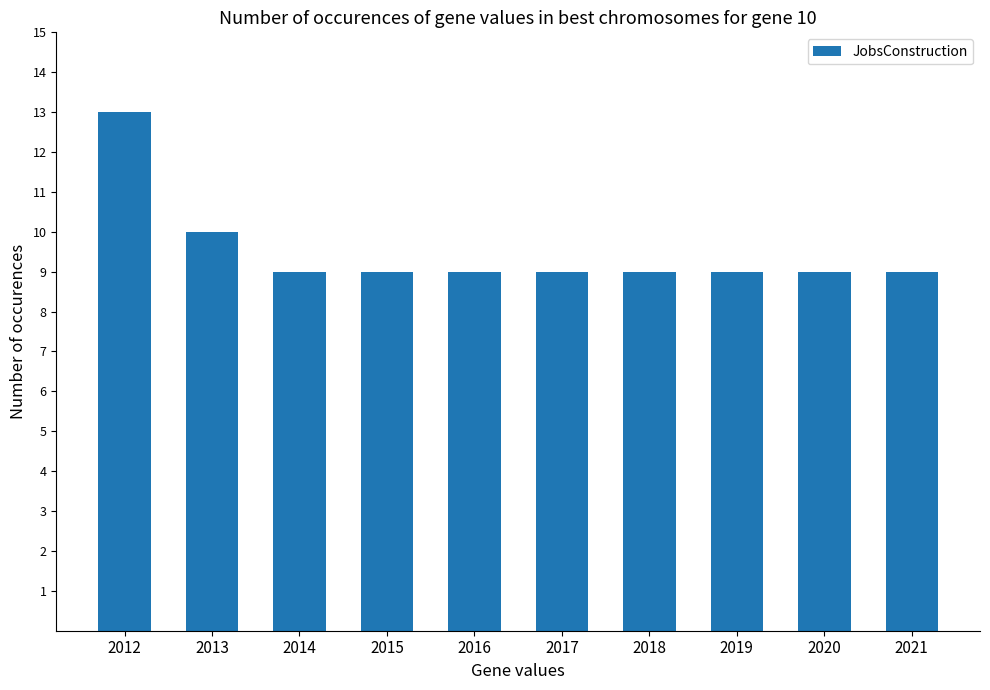

Reading left to right, what are all the values shown in this chart?

13	10	9	9	9	9	9	9	9	9